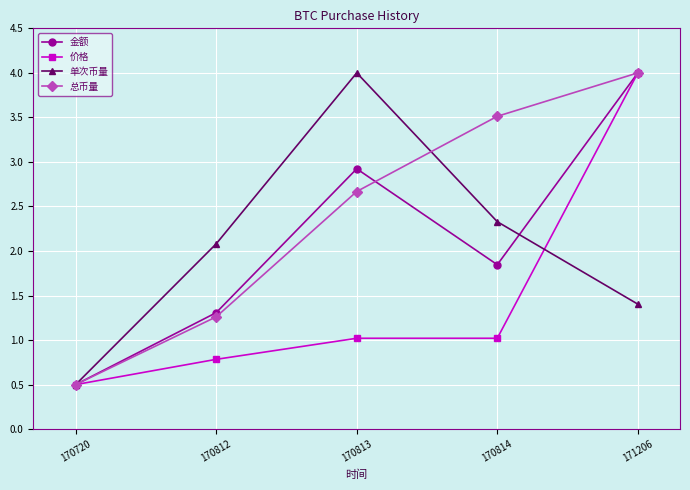

What is the sum of all 价格 values?

7.3